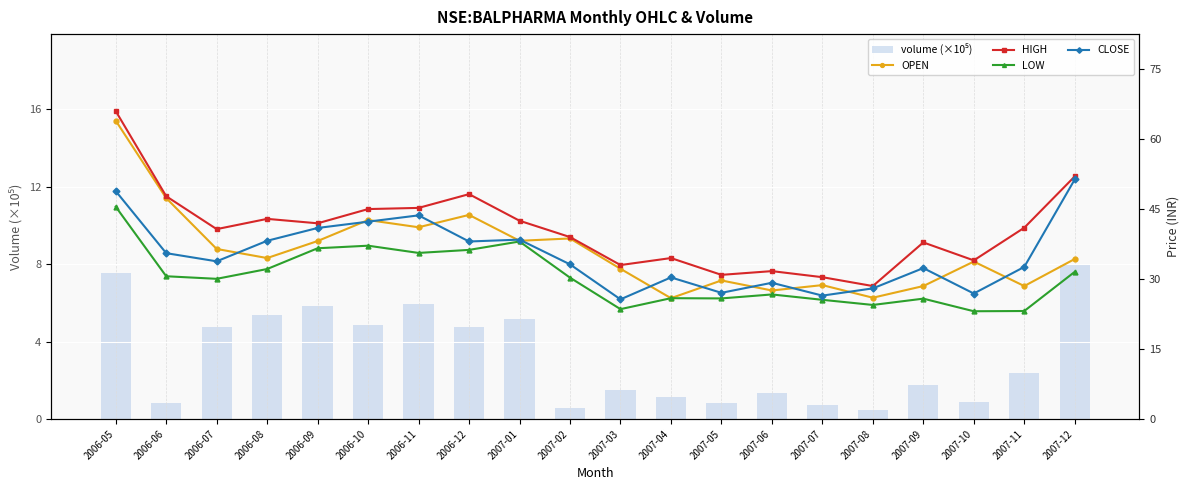

What is the sum of all OPEN values?

719.9